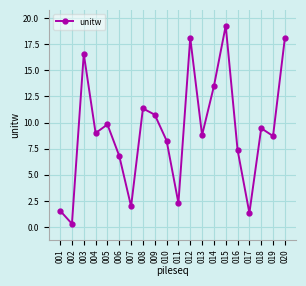

At which category does the data reach its first local peak?

003